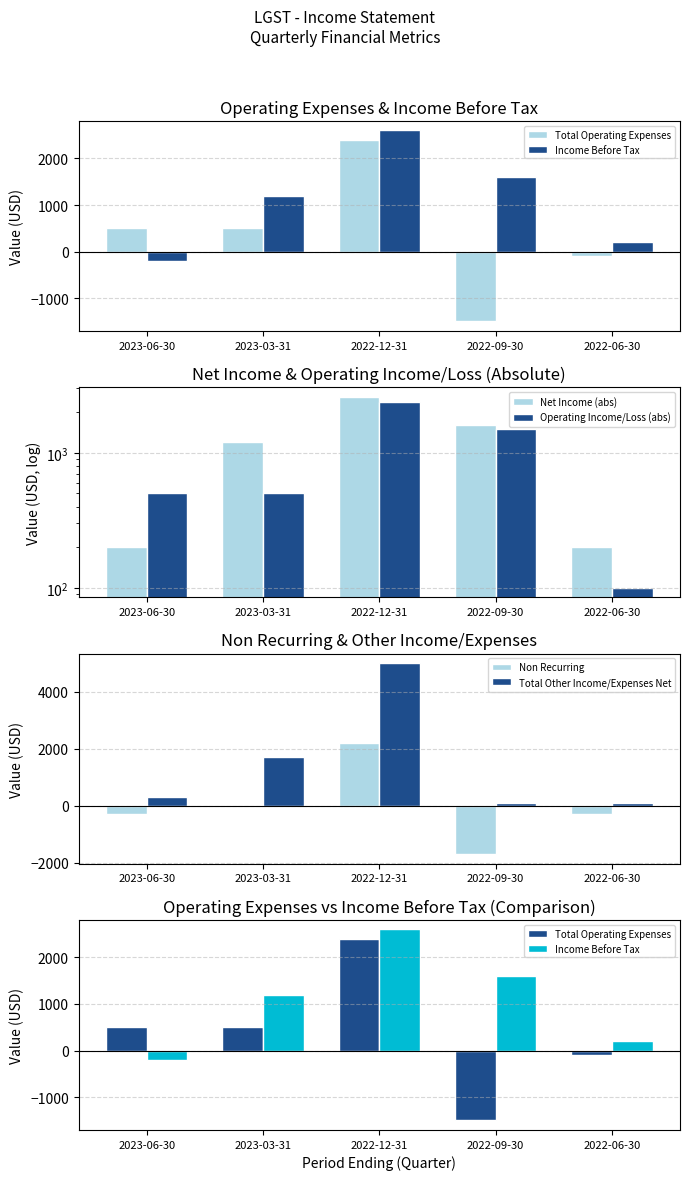

Reading left to right, transcribe all the data shown in this chart.

Total Operating Expenses: 2023-06-30=500	2023-03-31=500	2022-12-31=2400	2022-09-30=-1500	2022-06-30=-100
Income Before Tax: 2023-06-30=-200	2023-03-31=1200	2022-12-31=2600	2022-09-30=1600	2022-06-30=200
Net Income (abs): 2023-06-30=200	2023-03-31=1200	2022-12-31=2600	2022-09-30=1600	2022-06-30=200
Operating Income/Loss (abs): 2023-06-30=500	2023-03-31=500	2022-12-31=2400	2022-09-30=1500	2022-06-30=100
Non Recurring: 2023-06-30=-300	2023-03-31=0	2022-12-31=2200	2022-09-30=-1700	2022-06-30=-300
Total Other Income/Expenses Net: 2023-06-30=300	2023-03-31=1700	2022-12-31=5000	2022-09-30=100	2022-06-30=100